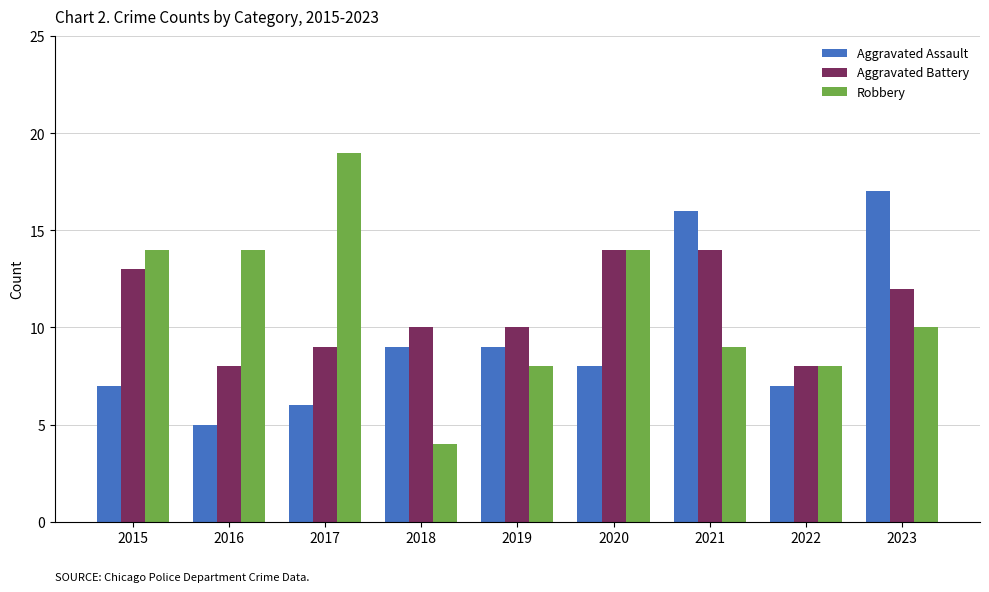

Rank the series by their maximum value, from lowest to highest.

Aggravated Battery, Aggravated Assault, Robbery